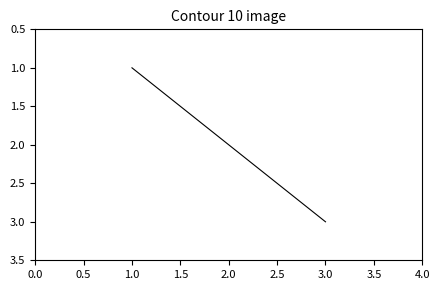

What is the difference between the maximum and minimum values?

2